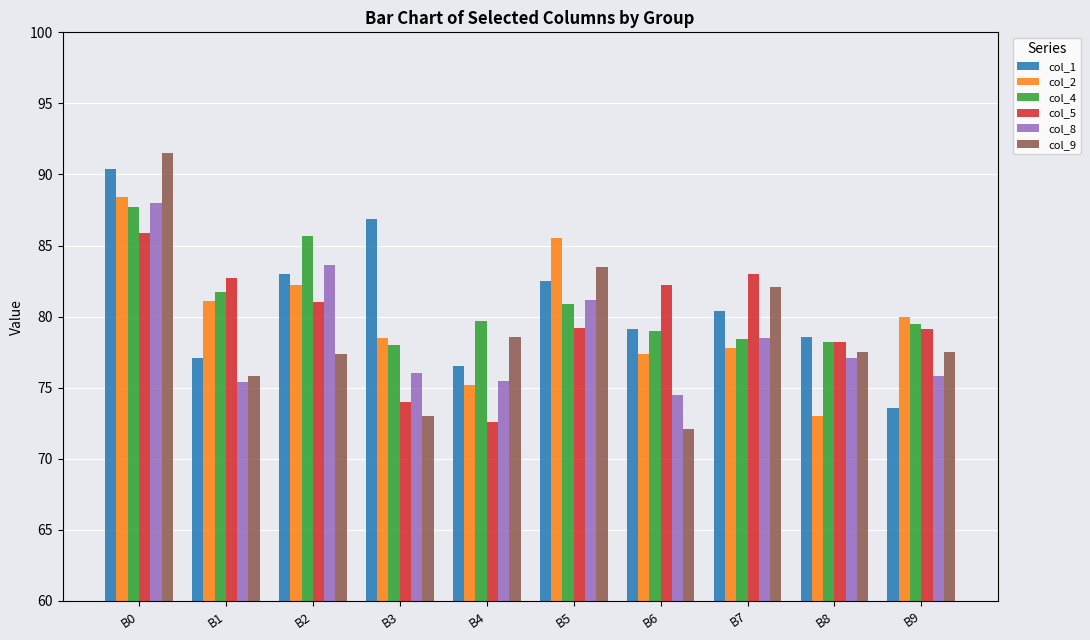

What is the sum of all col_4 values?

808.8